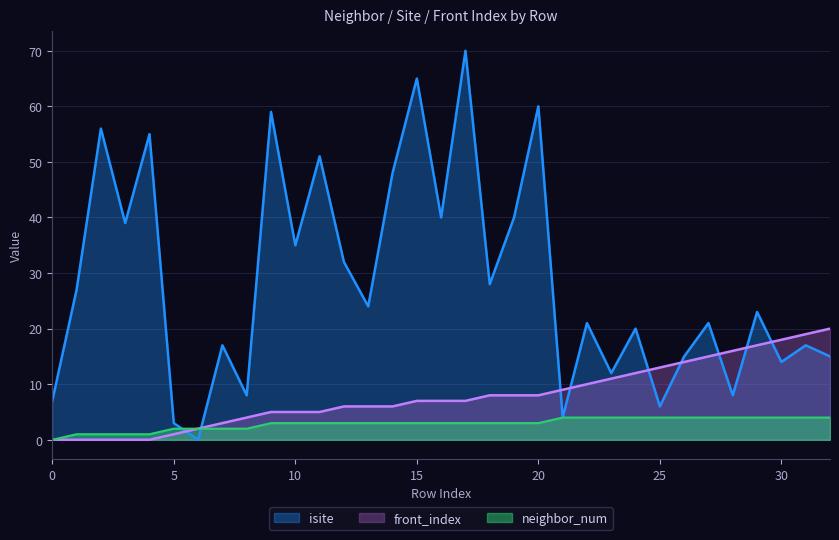

Between 14 and 4, which is larger?

4